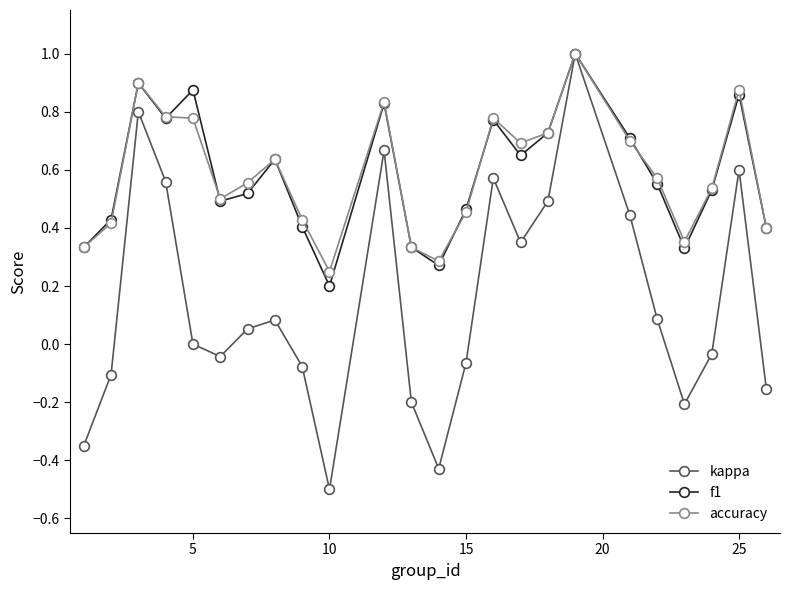

How many interior local peaks does the kappa series have?

6